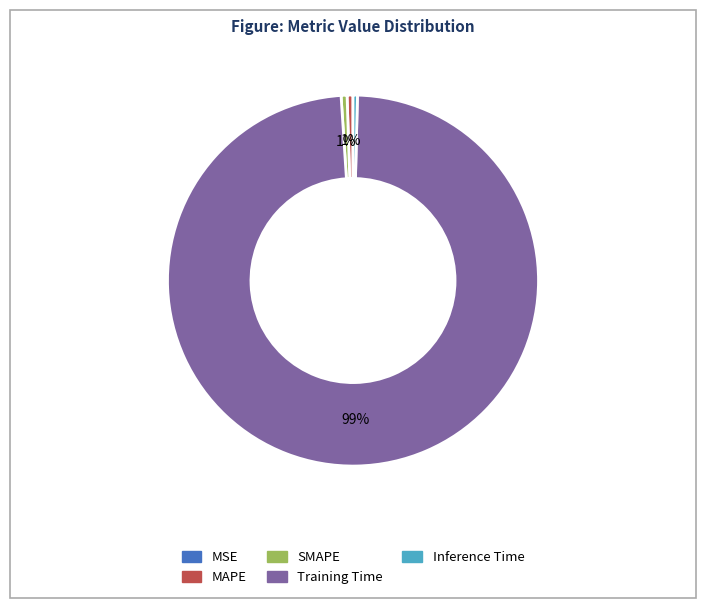

Which category has the biggest portion of the pie?

Training Time